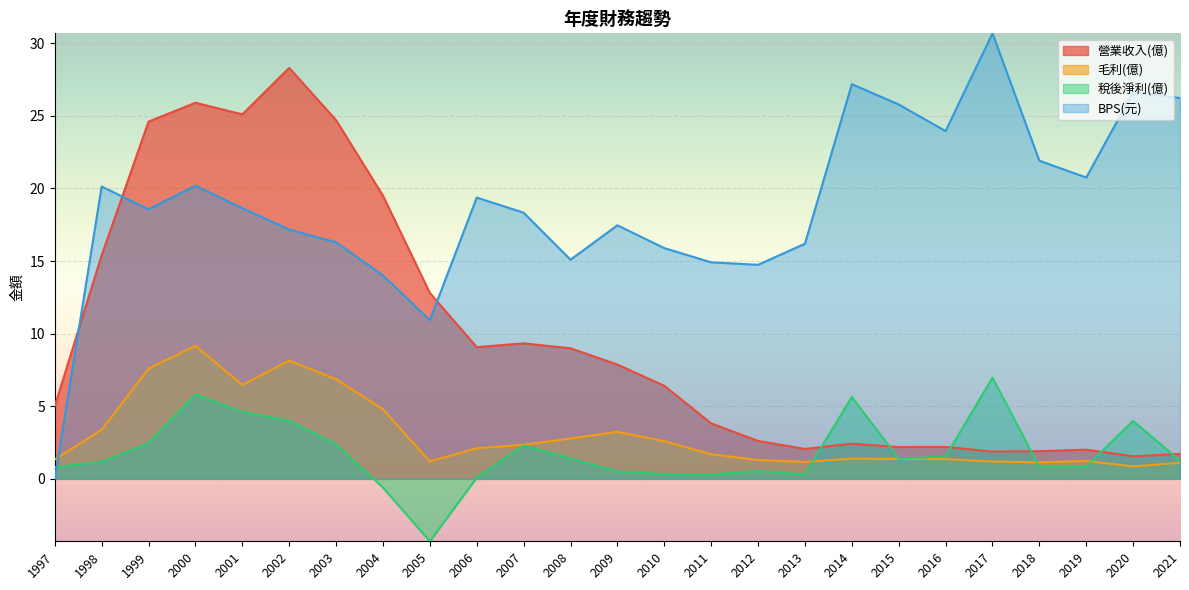

At which category does 稅後淨利(億) reach its first local peak?

2000